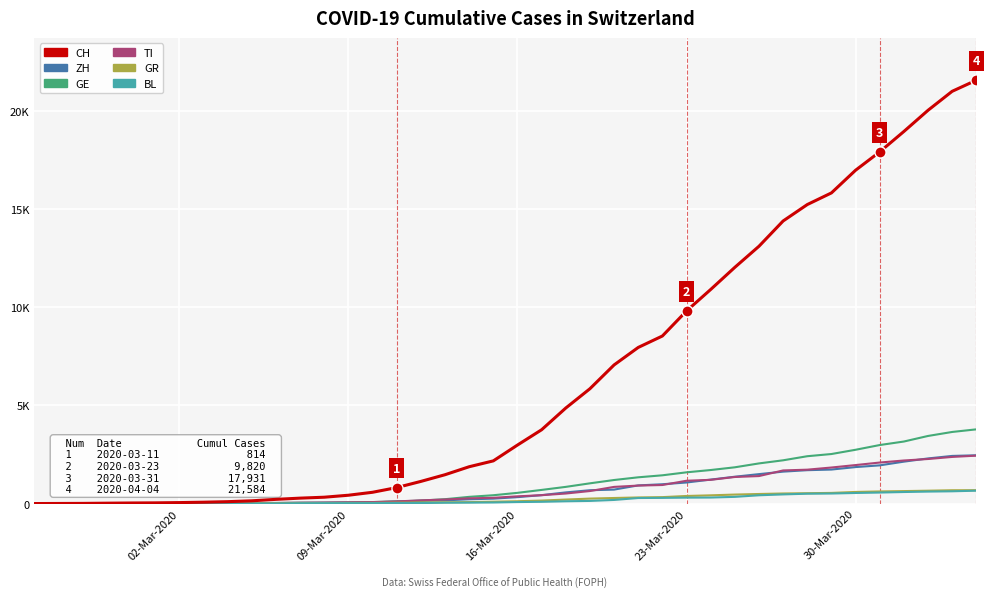

Between which two adjacent categories do ZH and GE first intersect?

09-Mar-2020 and 16-Mar-2020